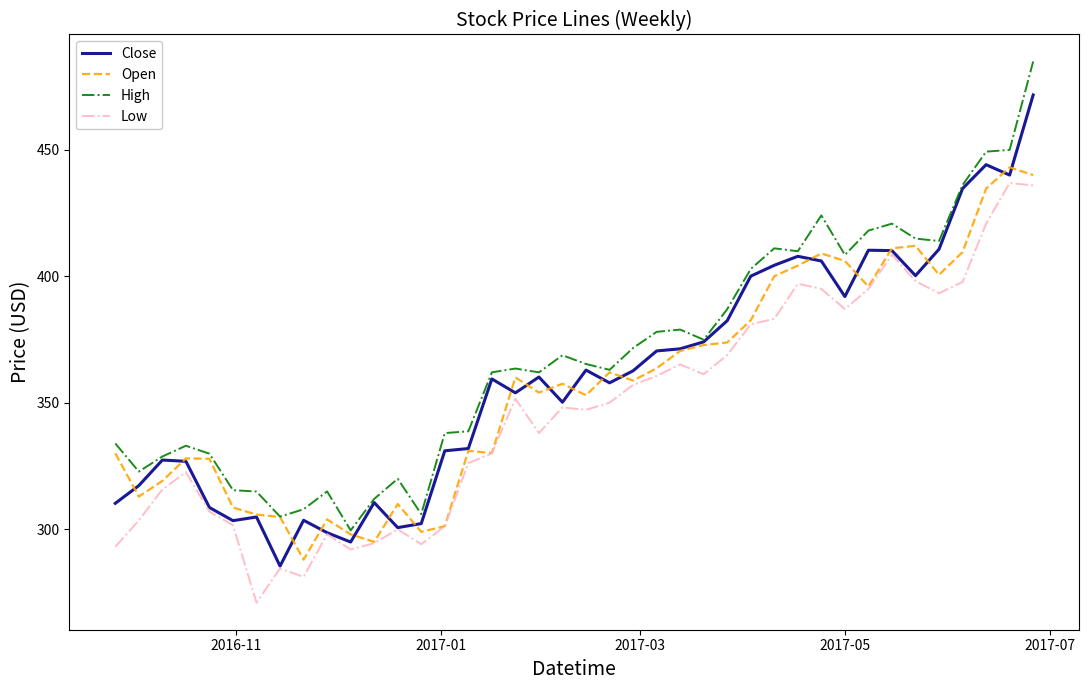

What is the maximum value shown in the chart?

484.8